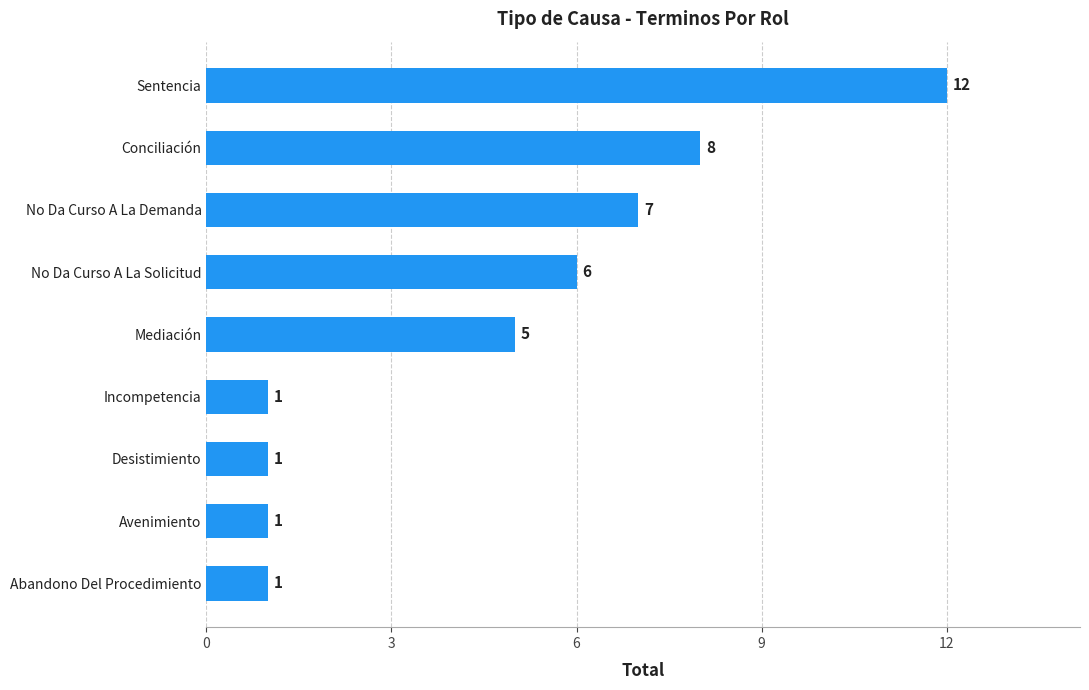

What is the minimum value shown in the chart?

1